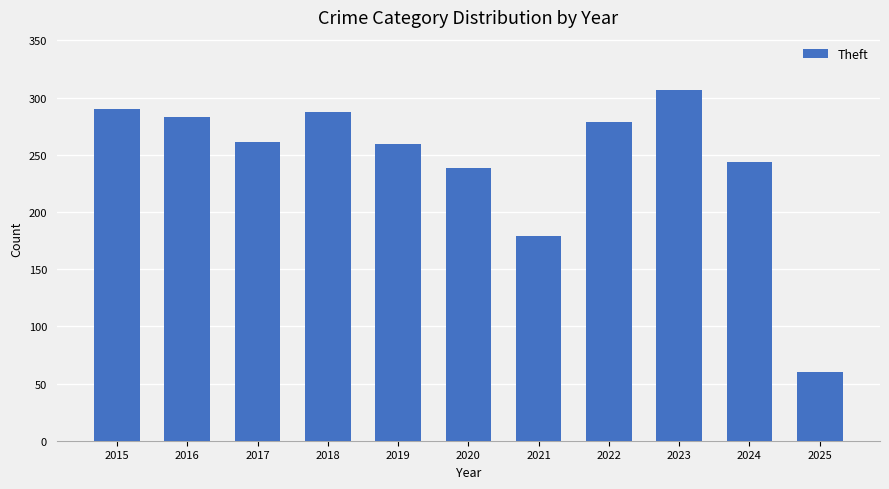

What is the value of the 2nd bar from the left?

283